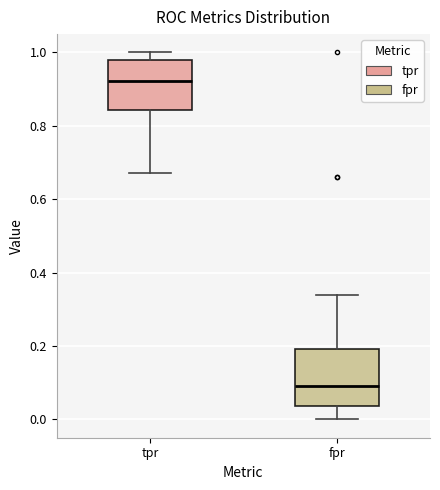

Where is the upper edge of the box for fpr on the y-axis? The values are not printed on the chart, so give them approximately, as read against the axis.

0.20